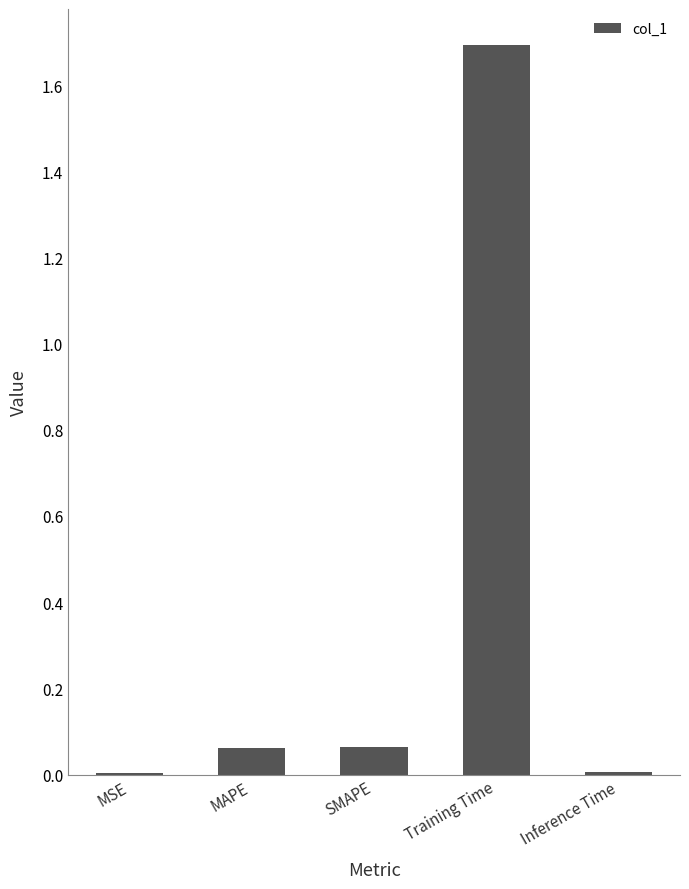

What is the greatest value displayed?

1.7